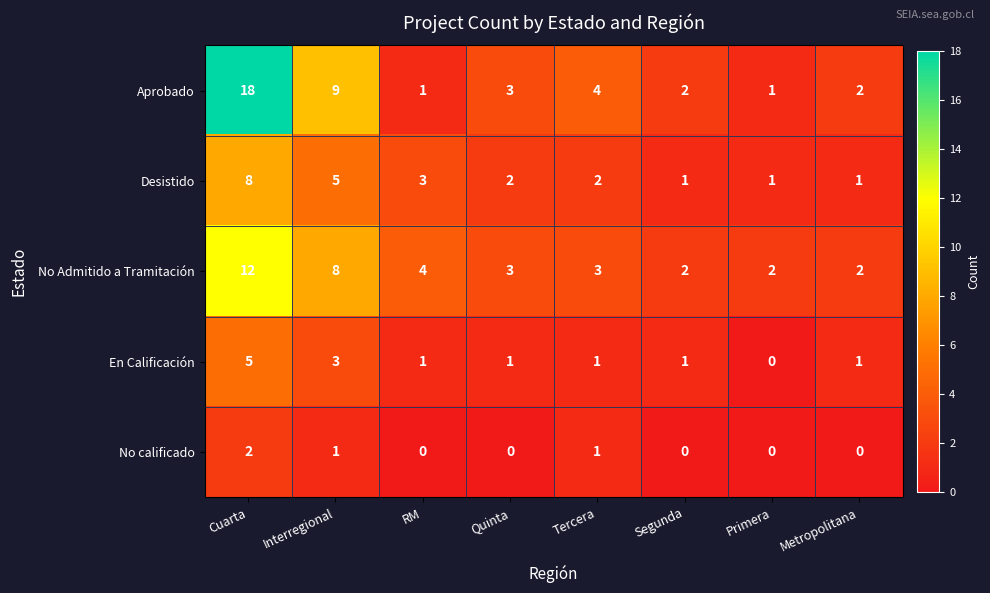

True or false: Desistido has a value of 4 at Cuarta.

False